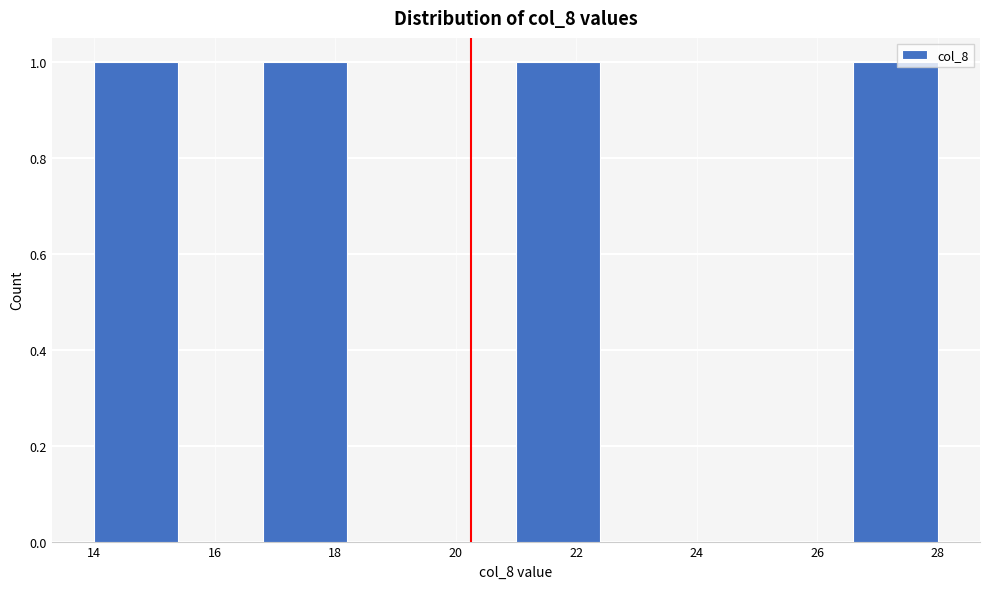

Reading left to right, list every bar in this chart as the range it spans on the x-axis followed by its height. The values are not printed on the chart, so give them approximately, as read against the axis.

14.0 to 15.4: 1
15.4 to 16.8: 0
16.8 to 18.2: 1
18.2 to 19.6: 0
19.6 to 21.0: 0
21.0 to 22.4: 1
22.4 to 23.8: 0
23.8 to 25.2: 0
25.2 to 26.6: 0
26.6 to 28.0: 1